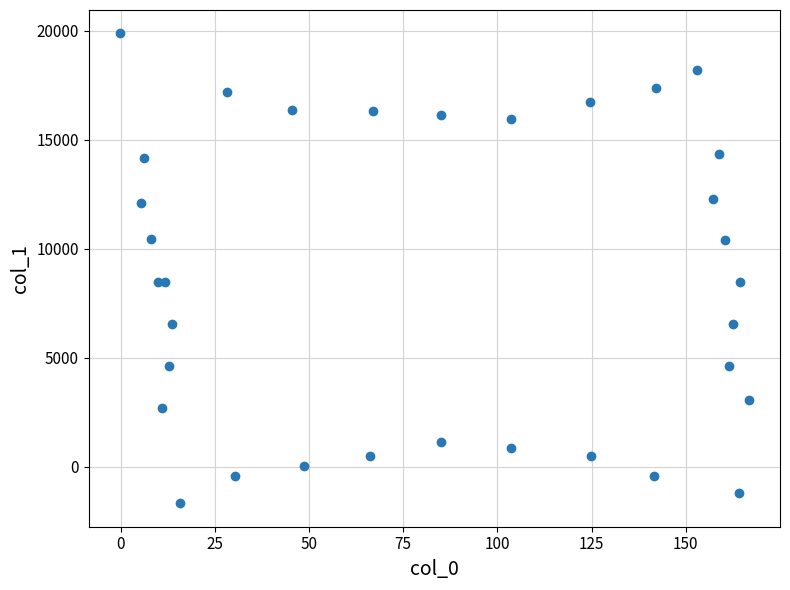

What is the range of Y values (max minus min)?

21539.9